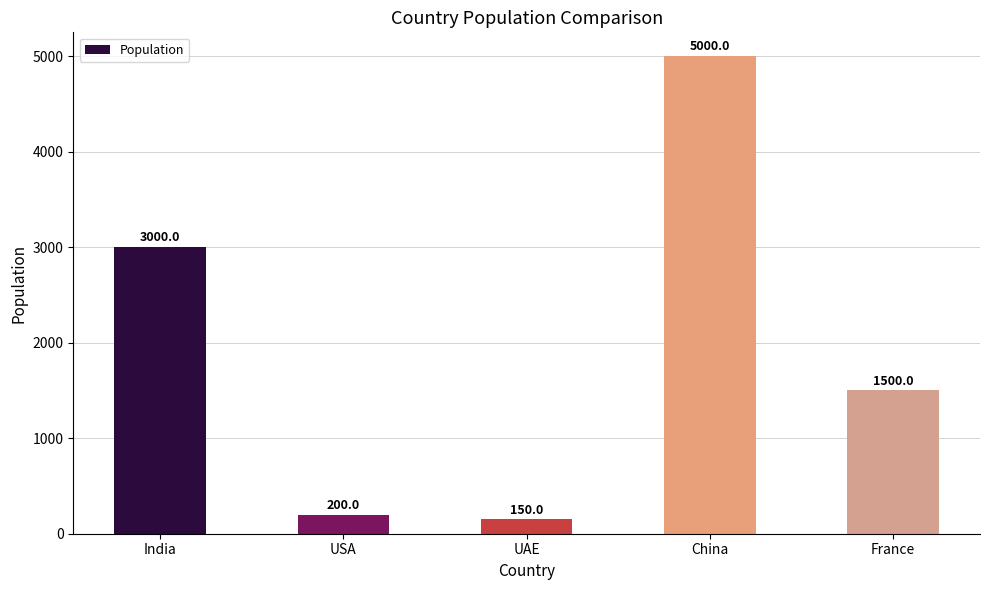

What is the label of the 5th bar from the right?

India